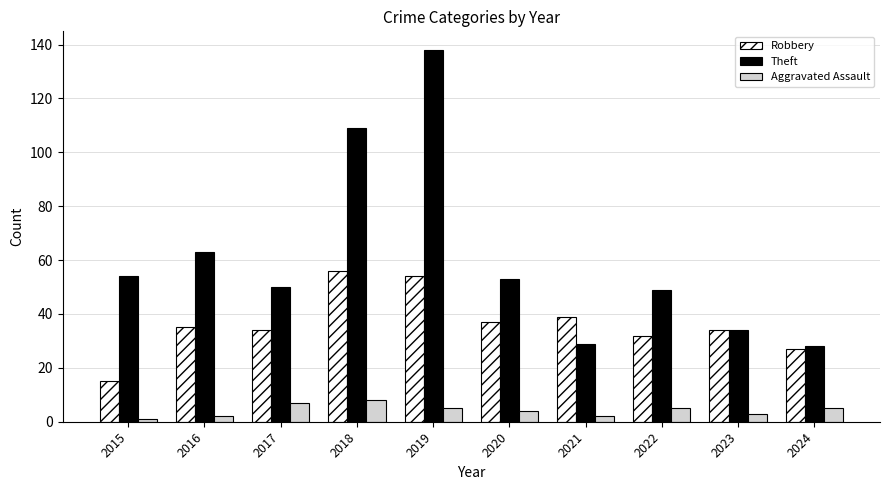

What is the approximate value of Theft at 2020?

53